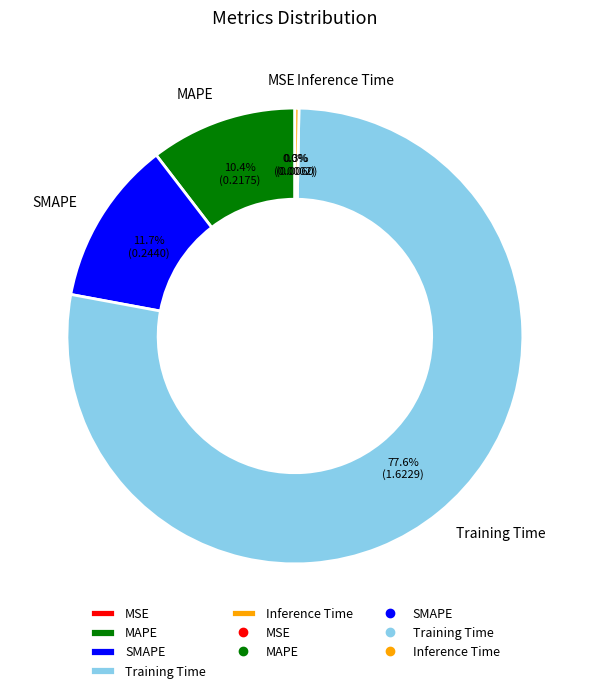

What percentage is the MAPE slice, to the nearest percent?

10%